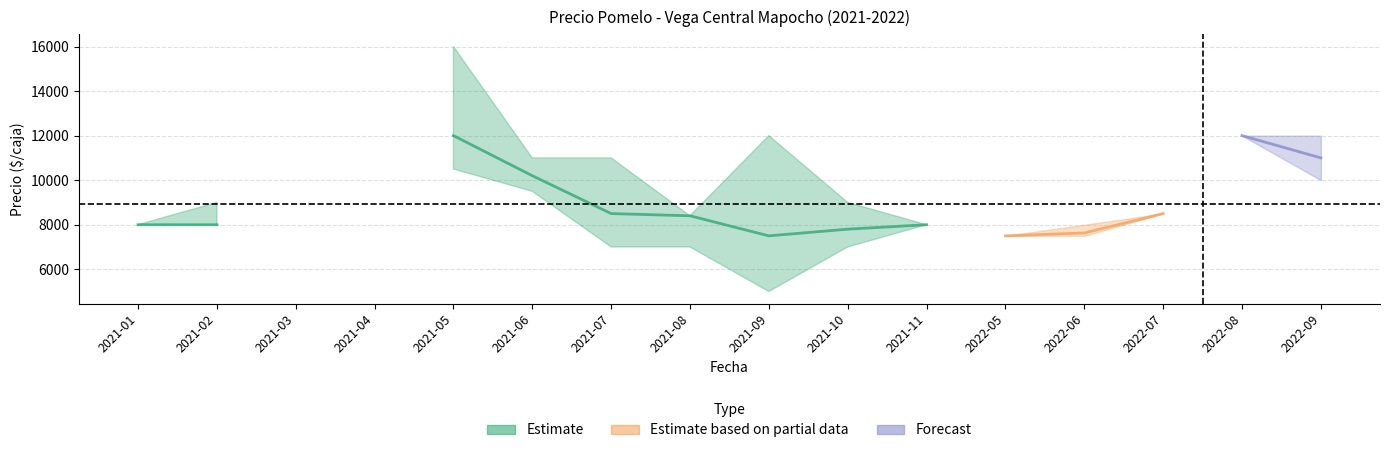

At which label does Precio maximo first exceed 9000?

2021-05